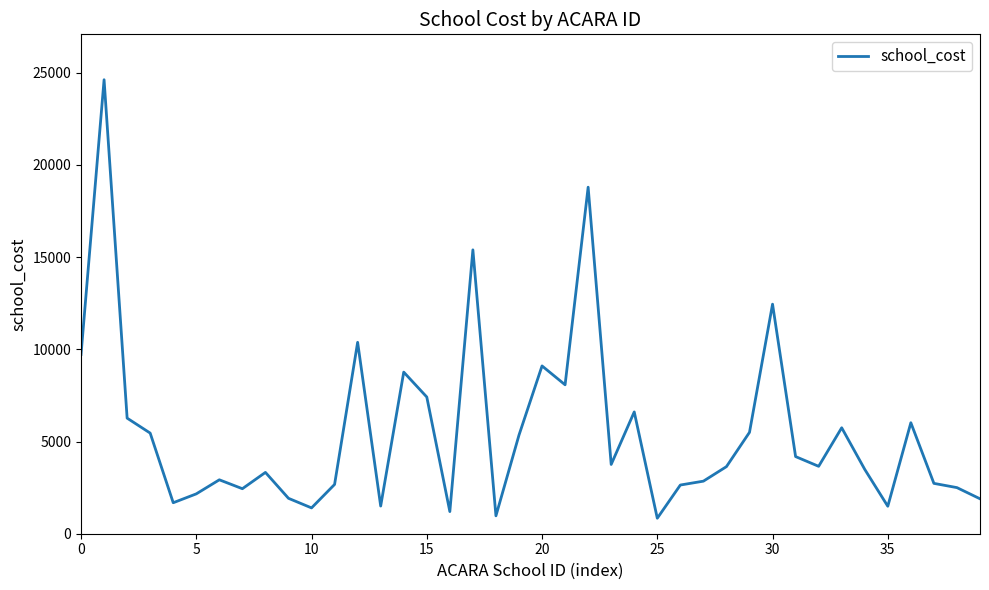

True or false: the data has more than 0 interior local peaks.

True